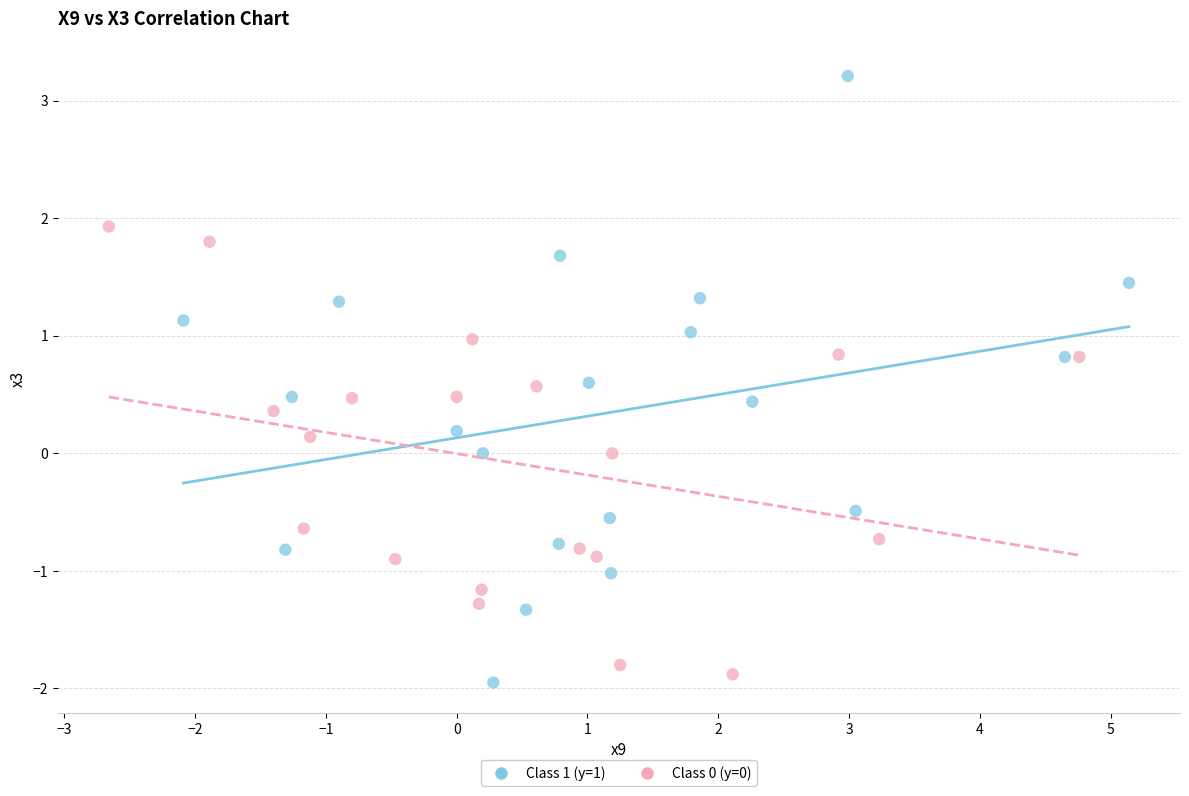

Which series has the widest spread of Y values?

Class 1 (y=1)